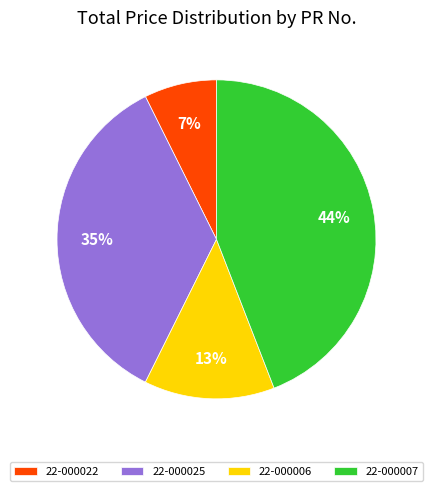

How many segments does this pie chart have?

4